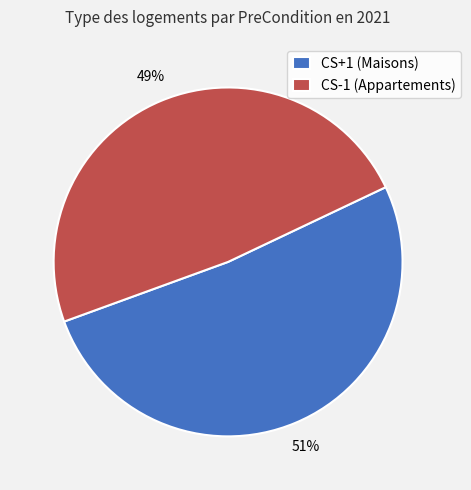

Is there any slice that represents more than half of the pie?

Yes